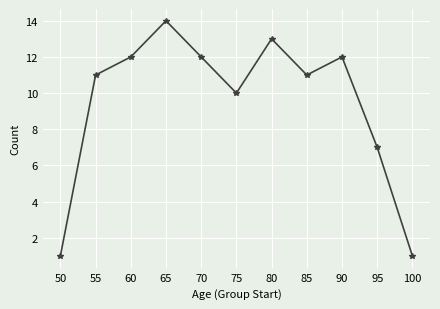

True or false: the data shows 13 at 80.

True